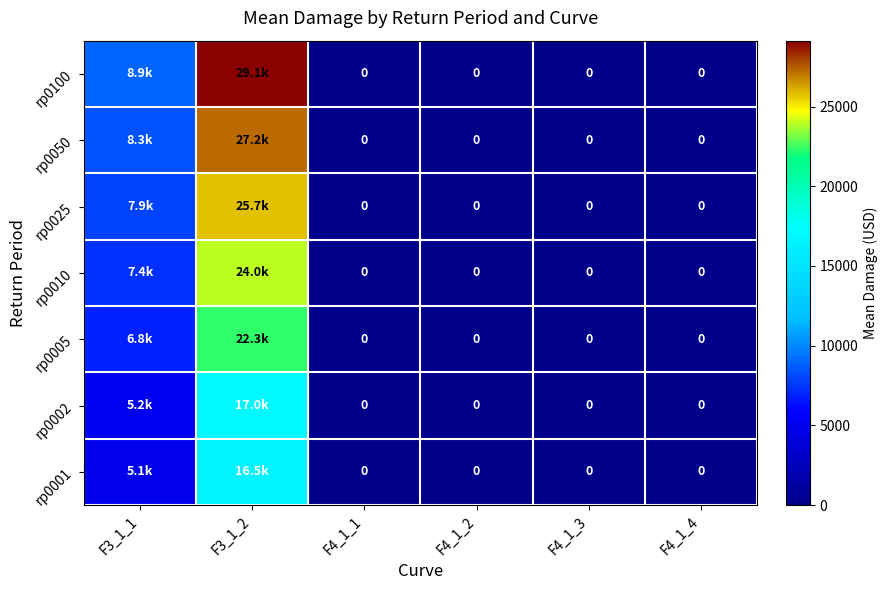

What is the difference between the maximum and minimum values in the rp0001 series?

16516.9